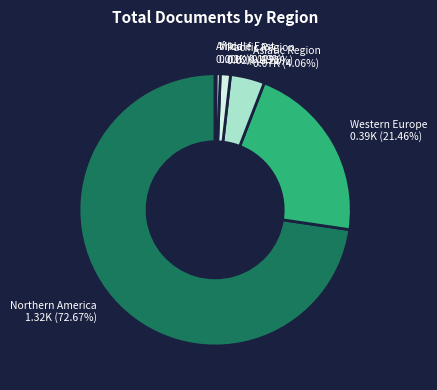

Does Western Europe represent more than half of the total?

No